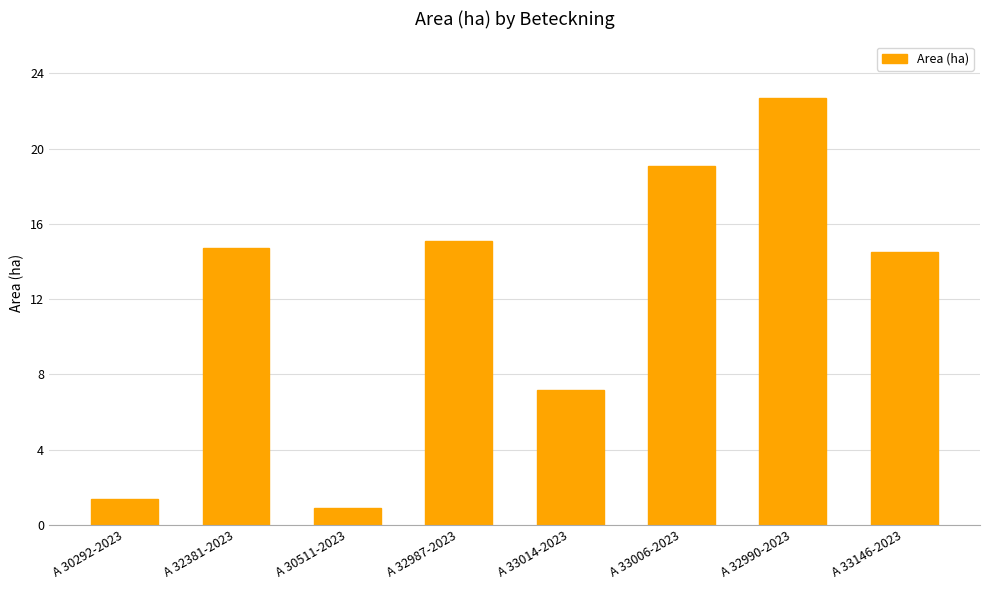

What is the label of the 5th bar from the left?

A 33014-2023